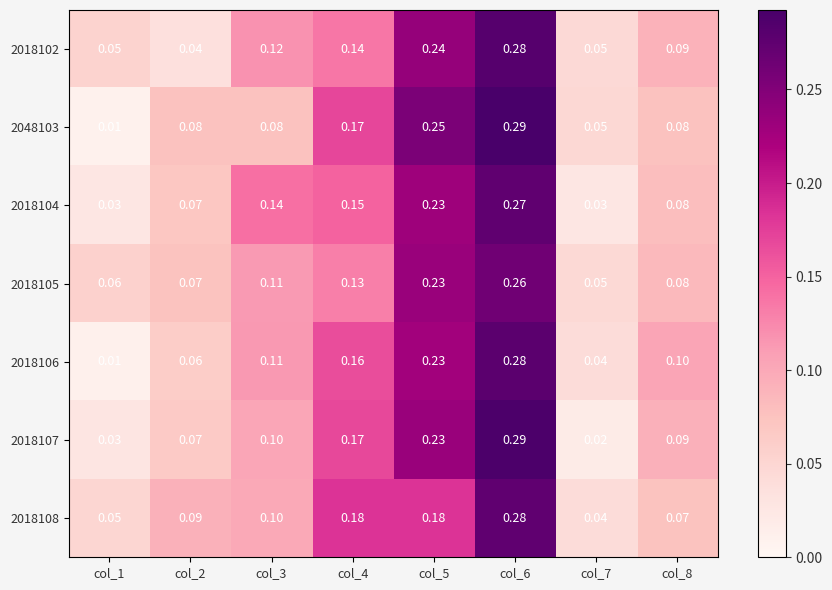

Is the value of 2018102 at col_3 greater than the value of 2018108 at col_2?

Yes